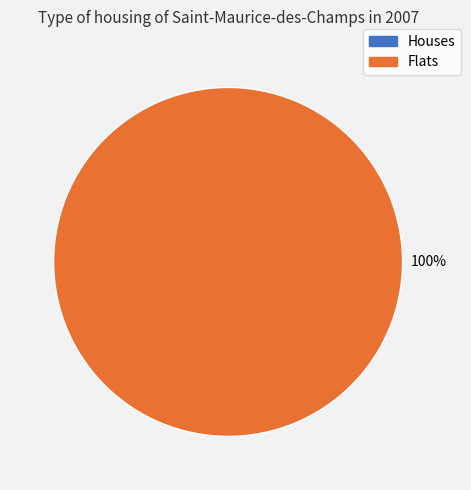

To the nearest percent, what is the average slice percentage?

50%